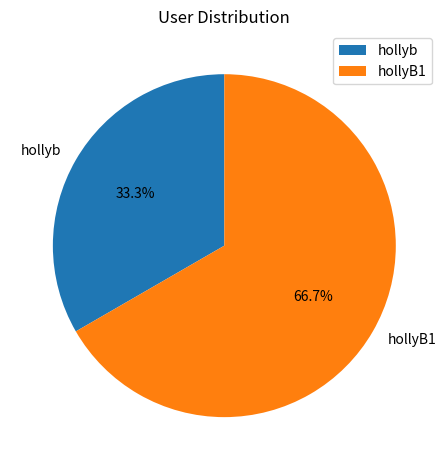

To the nearest percent, what portion does hollyB1 represent?

67%